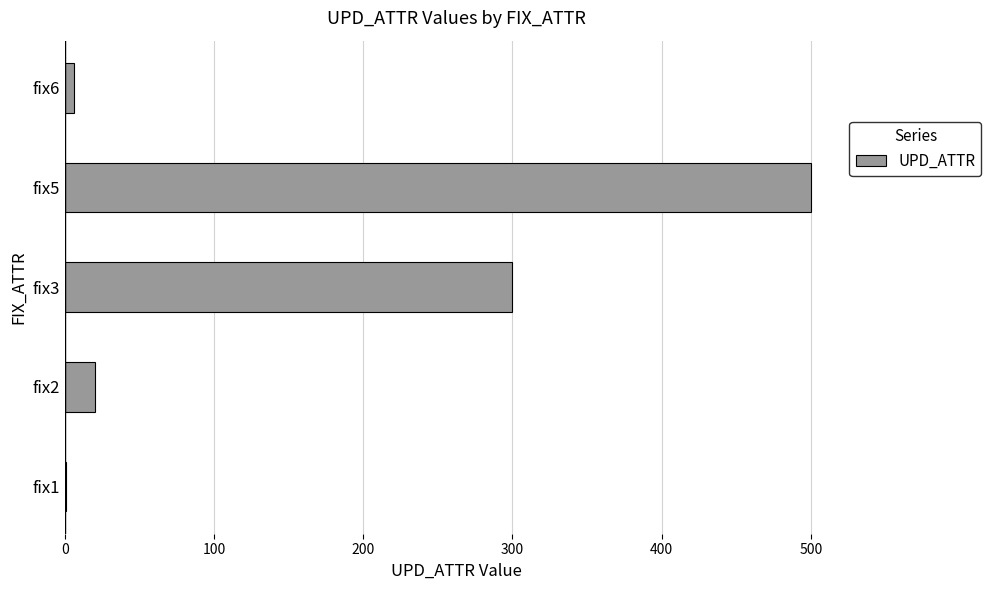

How many categories are shown in the chart?

5